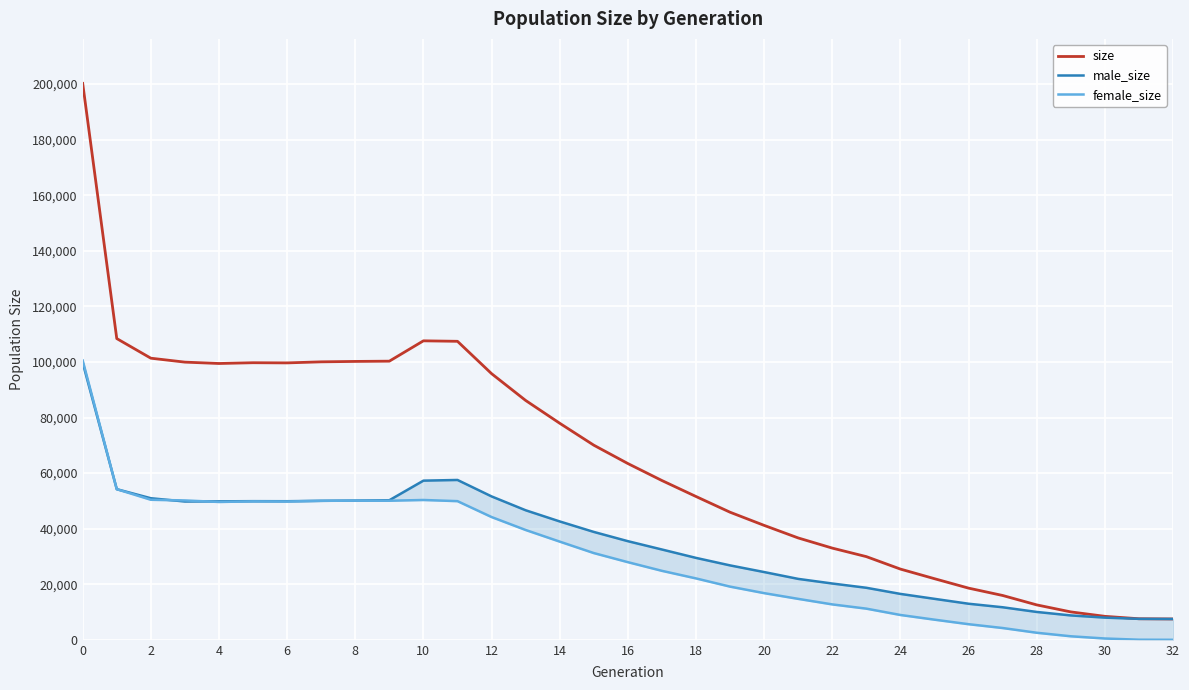

Between 4 and 24, which series saw the biggest shift?

size